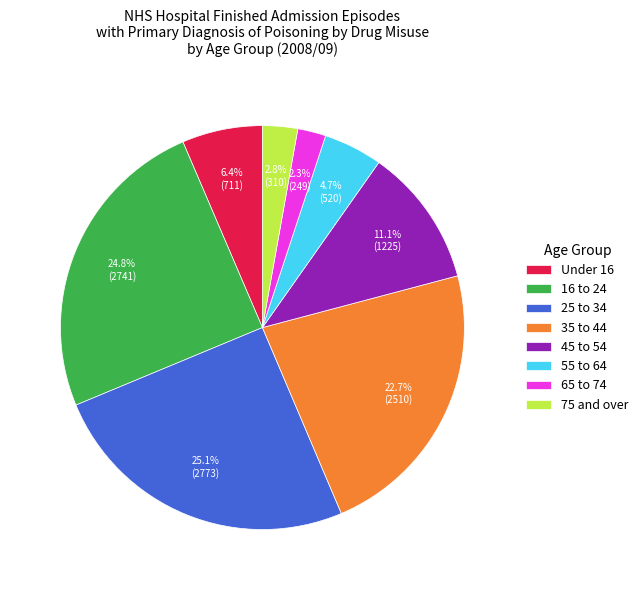

How many slices are in this pie chart?

8